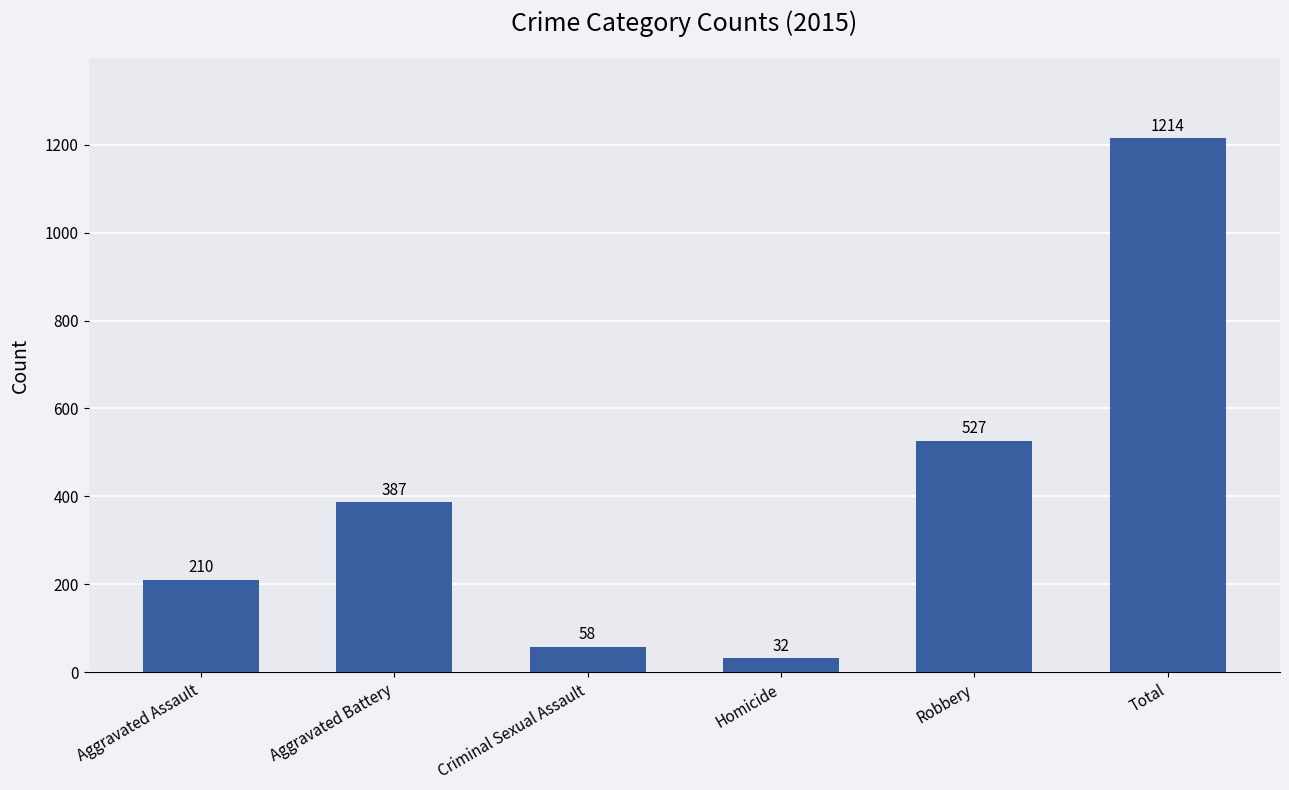

What position from the right is Homicide?

3